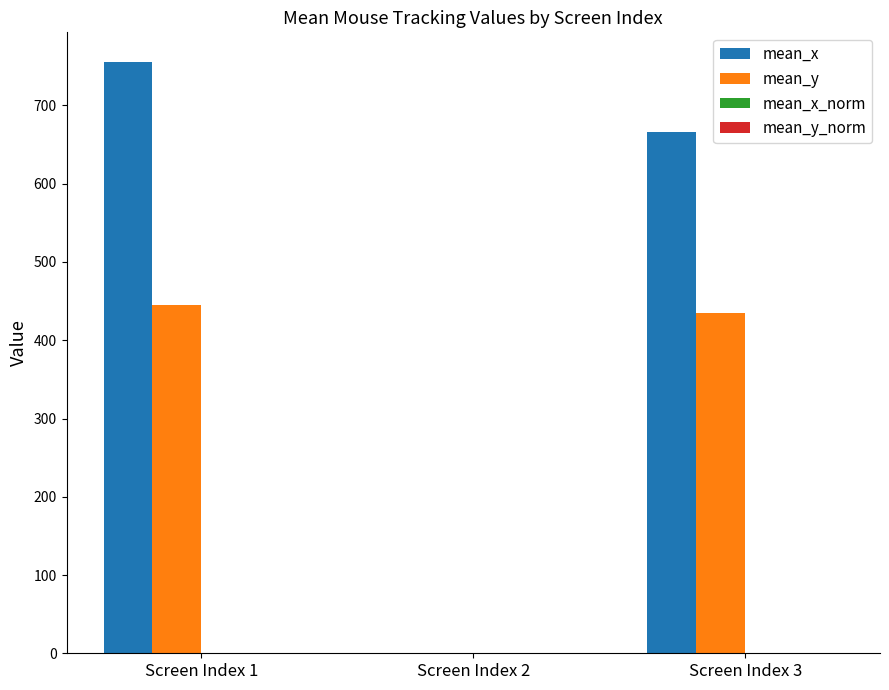

Count the number of data series in this chart.

4